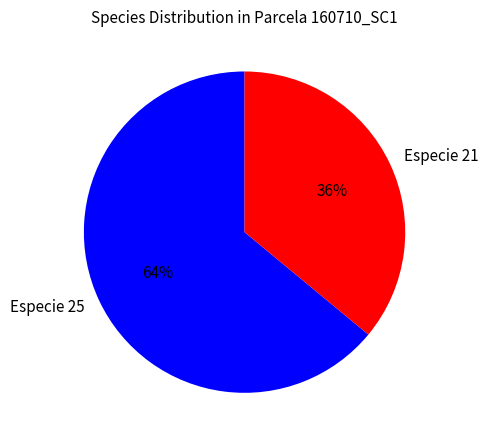

To the nearest percent, what is the average slice percentage?

50%